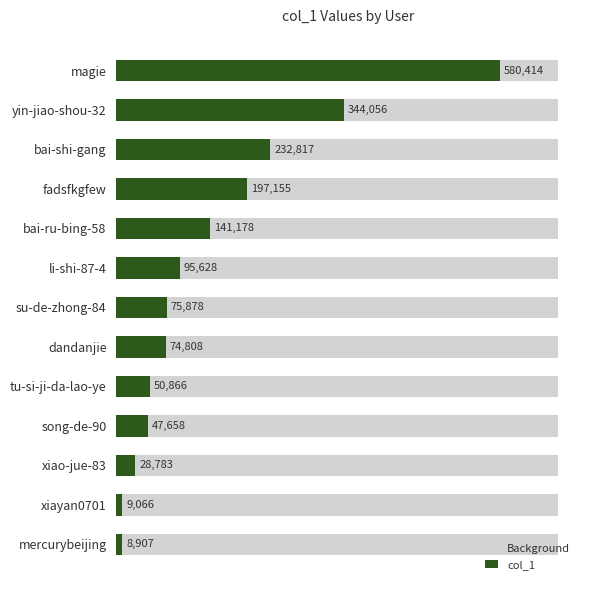

How many categories are shown in the chart?

13